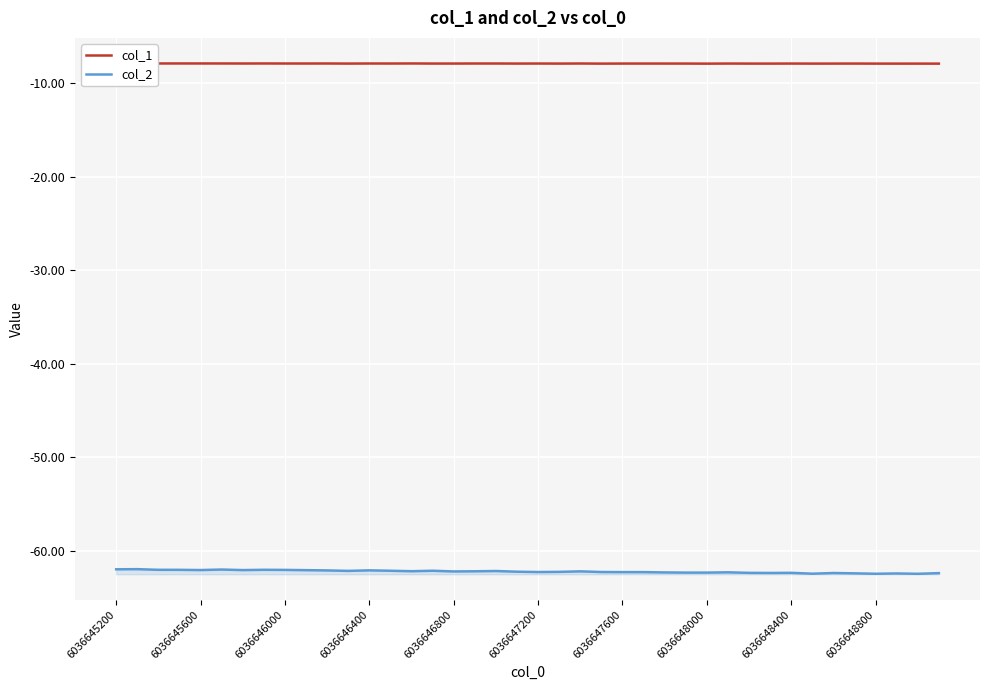

Rank the series at 6036648000 from lowest to highest value.

col_2, col_1